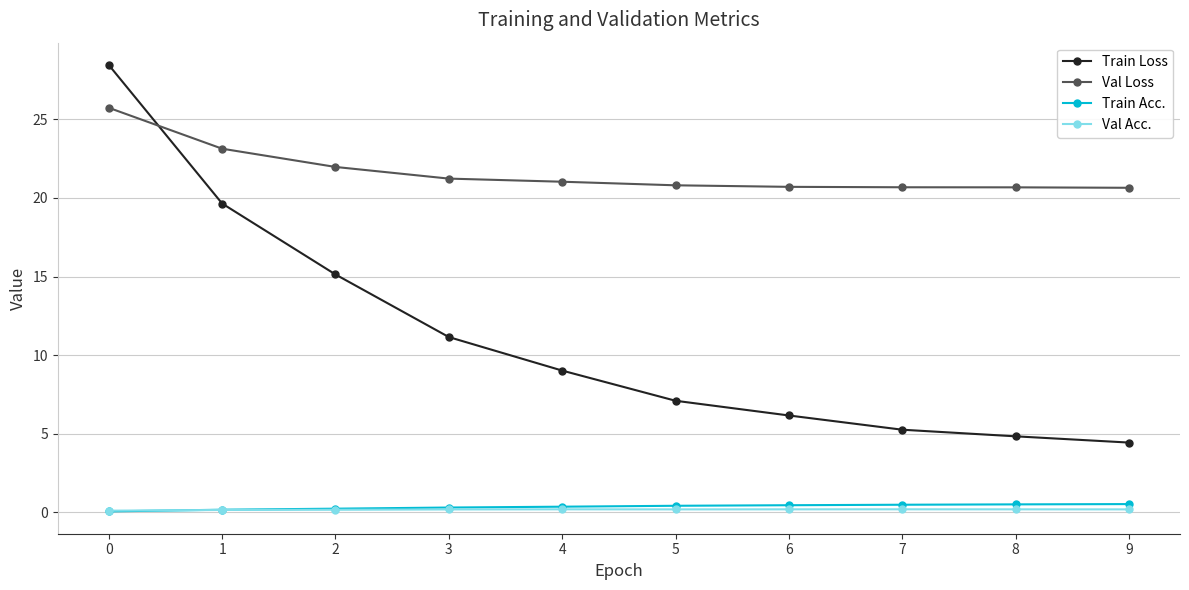

How many series are shown in this chart?

4